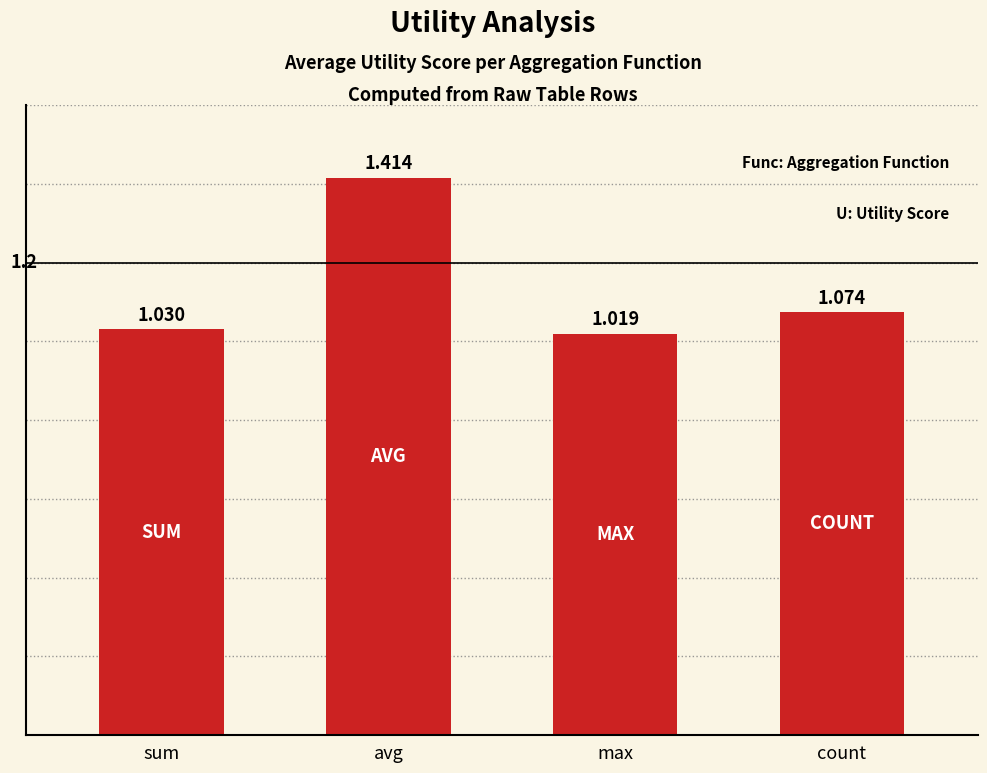

Where is the data nearest to the value 1?

max